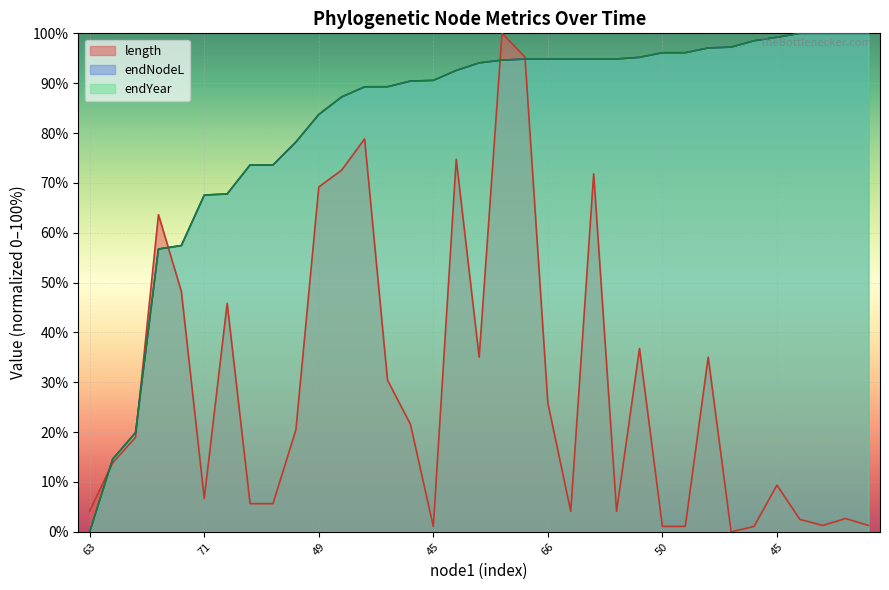

What is the sum of the endYear values at 44 and 43?

178.6